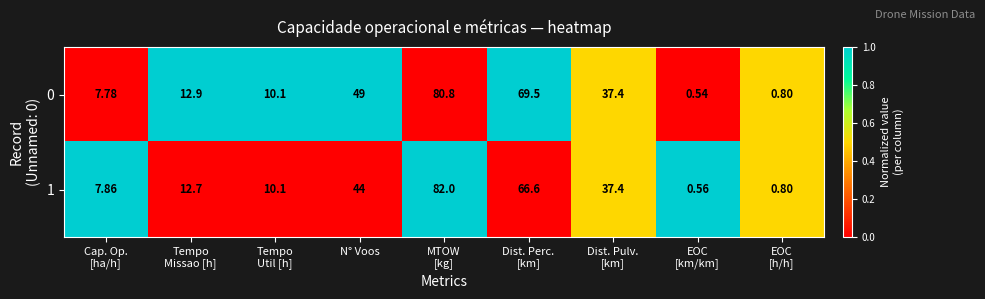

Where is 1 nearest to the value 41?

N° Voos